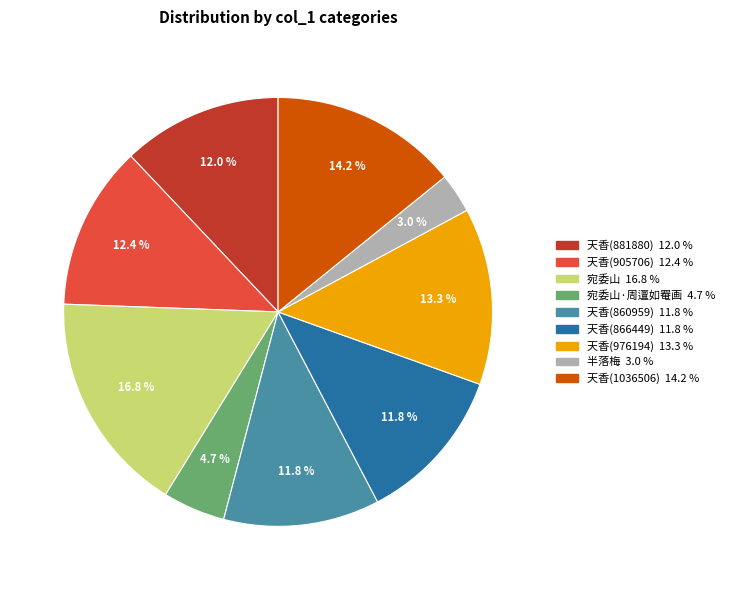

Is there any slice that represents more than half of the pie?

No